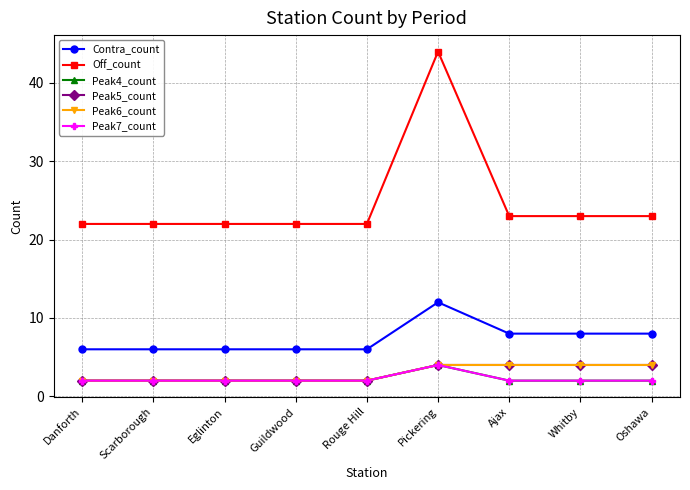

True or false: Peak4_count and Contra_count intersect in this chart.

False